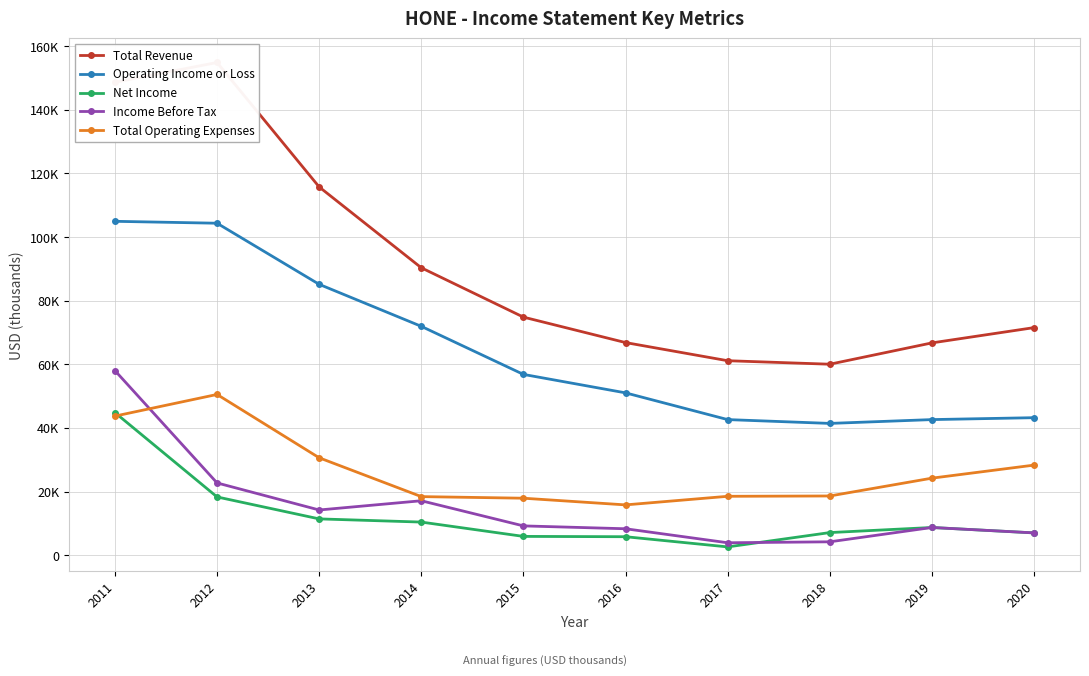

What is the difference between the highest and lowest values at 2020?

64500